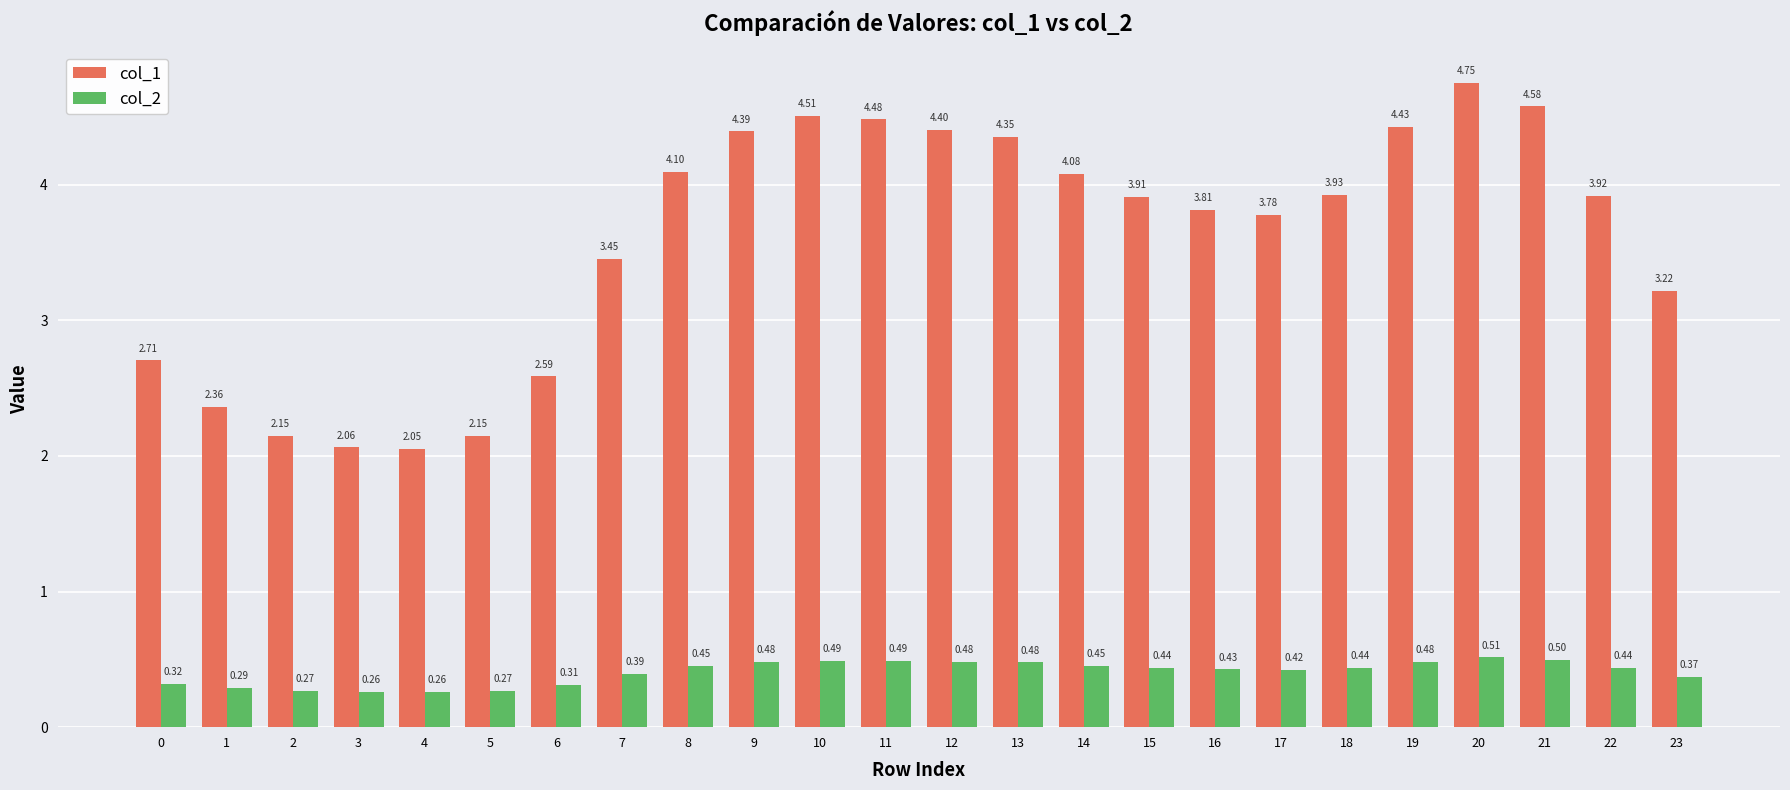

Which series has the largest total across all categories?

col_1